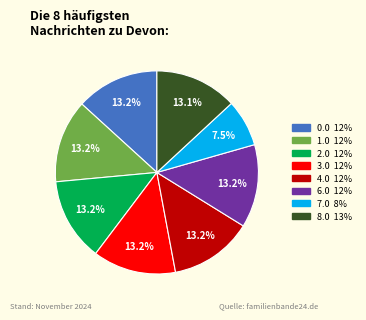

Count the number of slices in the pie.

8